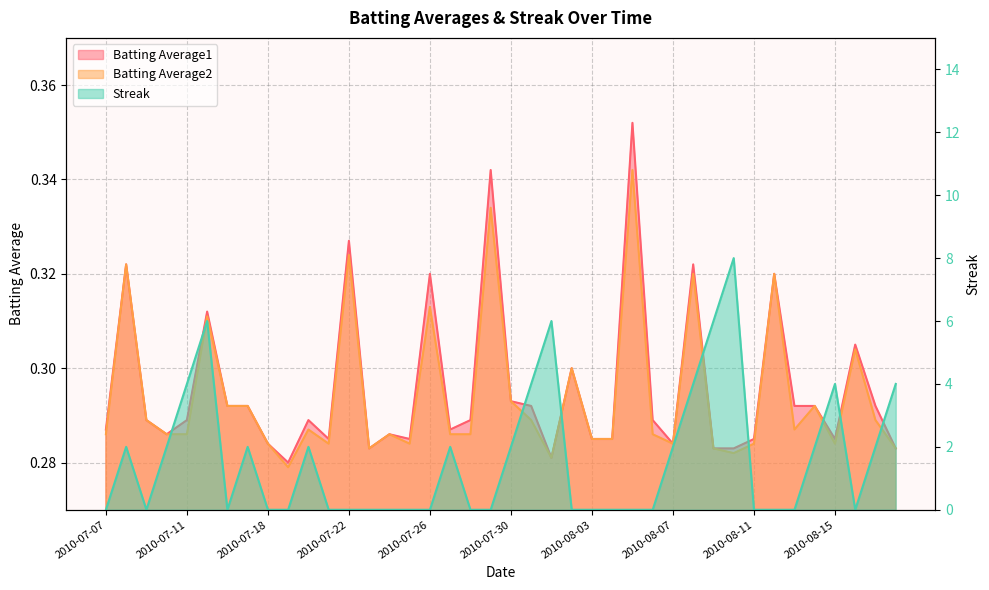

Which series changed the most between 2010-07-29 and 2010-08-10?

Streak